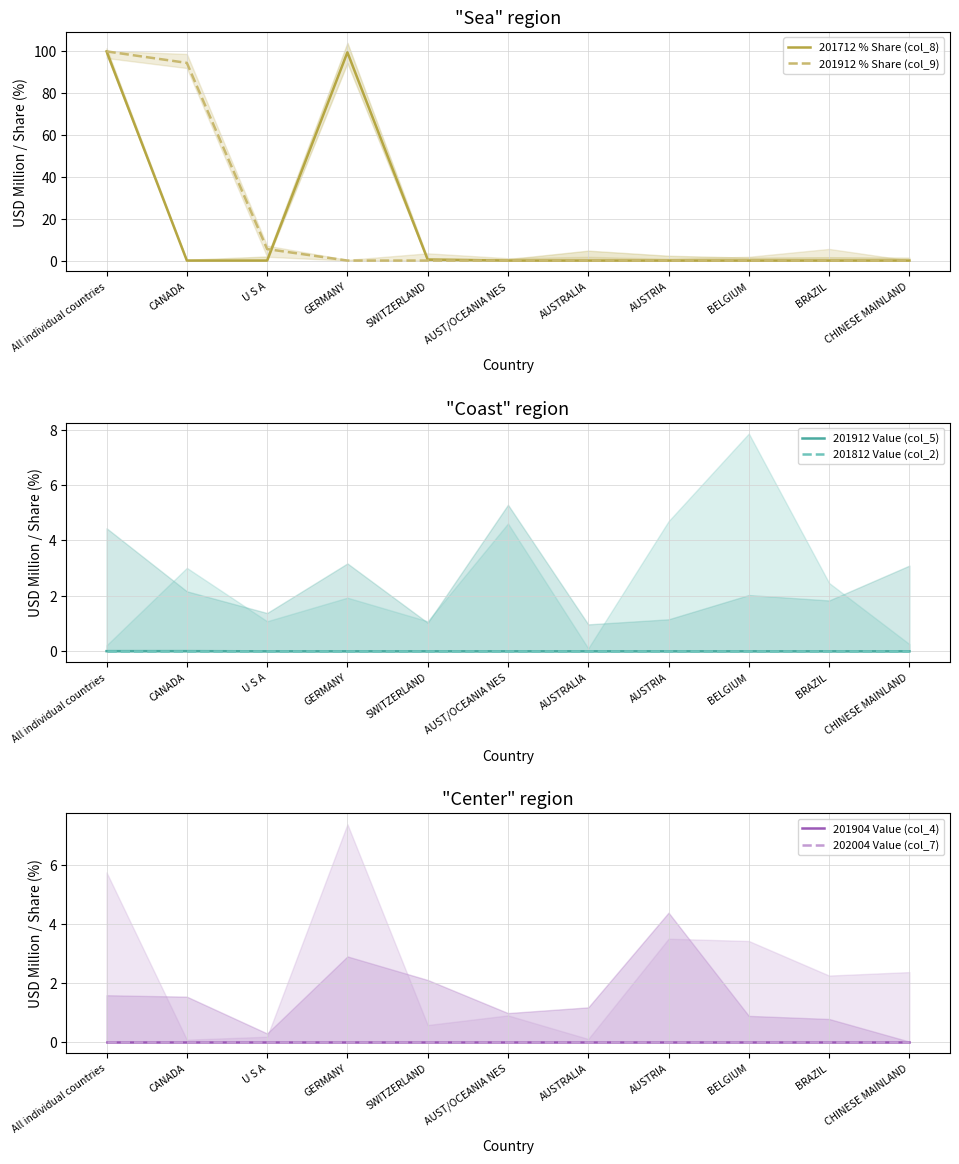

What is the maximum value shown in the chart?

100.0